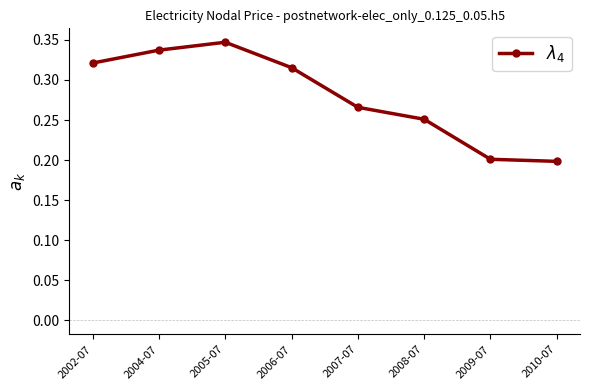

True or false: the data shows 0.4 at 2007-07.

False